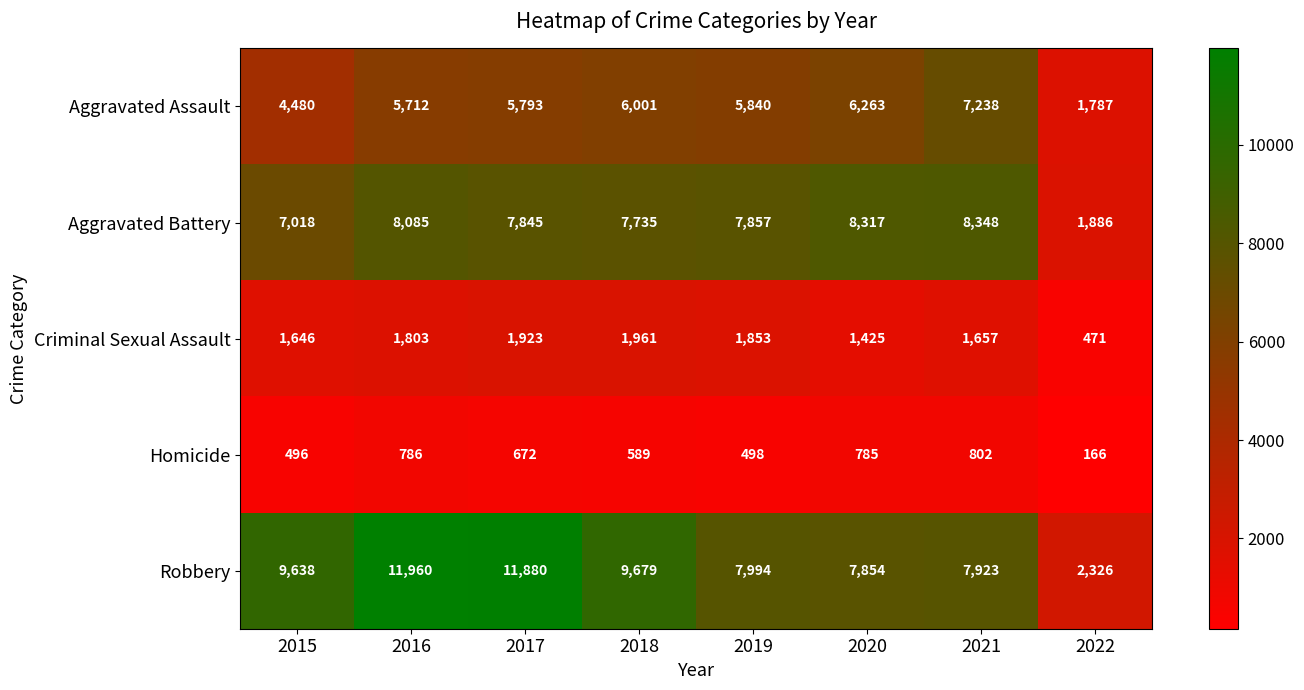

How many data points does each series have?

8